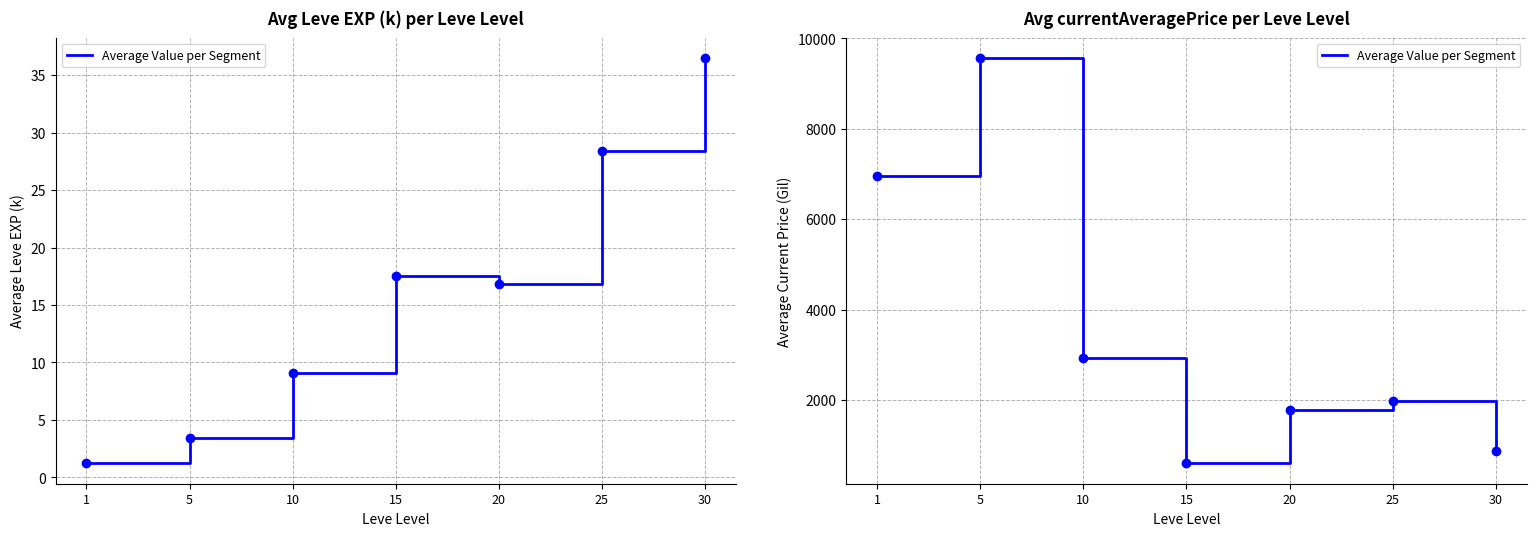

List the labels in order of value, largest first.

5, 1, 10, 25, 20, 30, 15